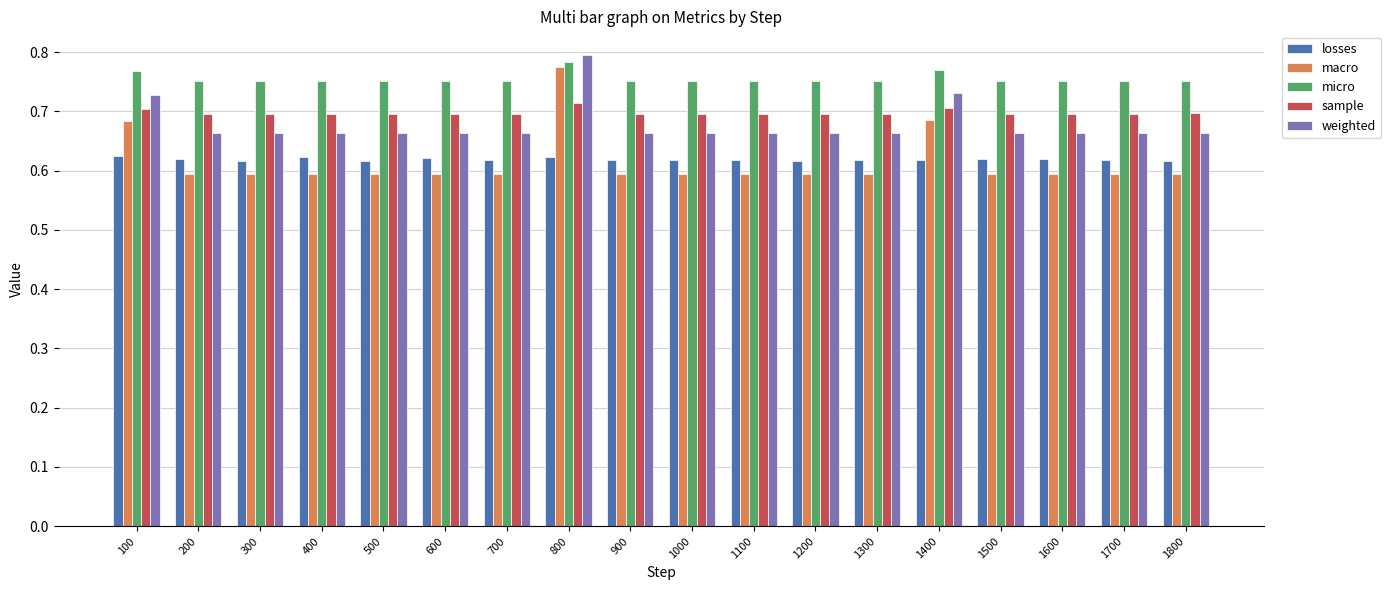

Which category has the highest value across all series?

800